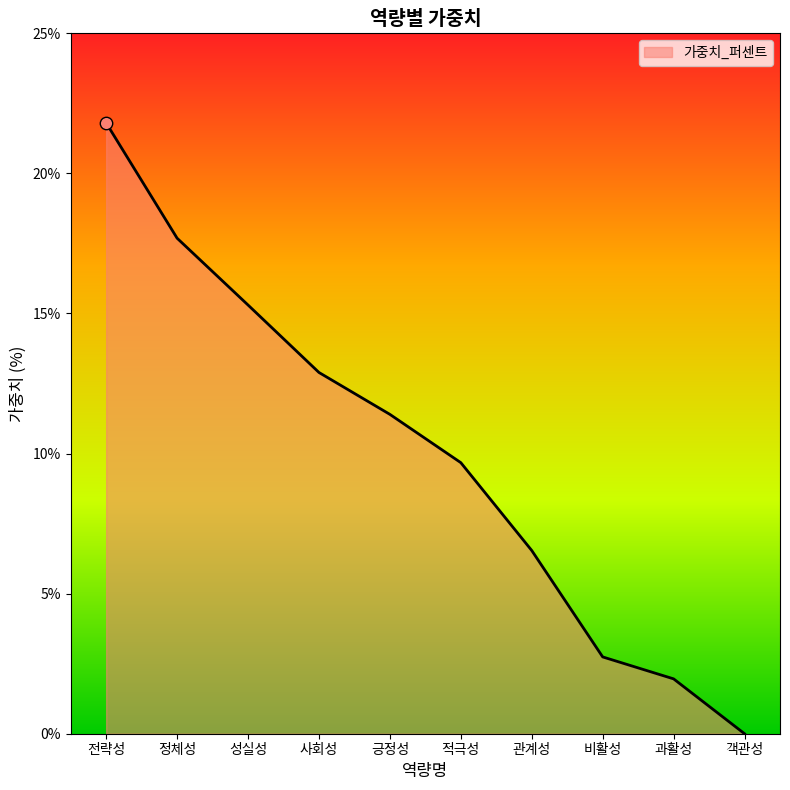

What is the ratio of the value at 적극성 to the value at 성실성?

0.6